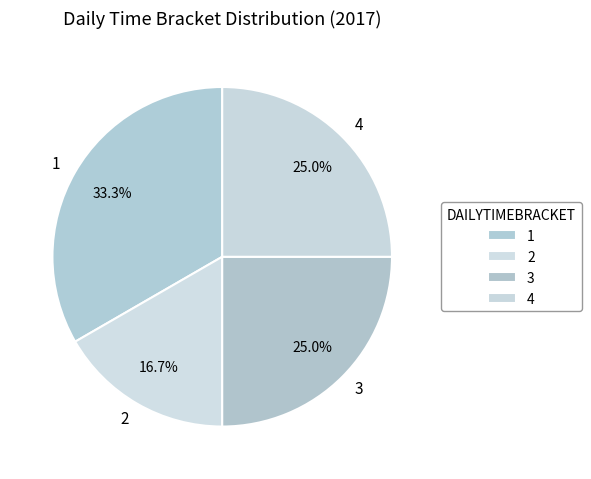

Does any single category account for the majority?

No